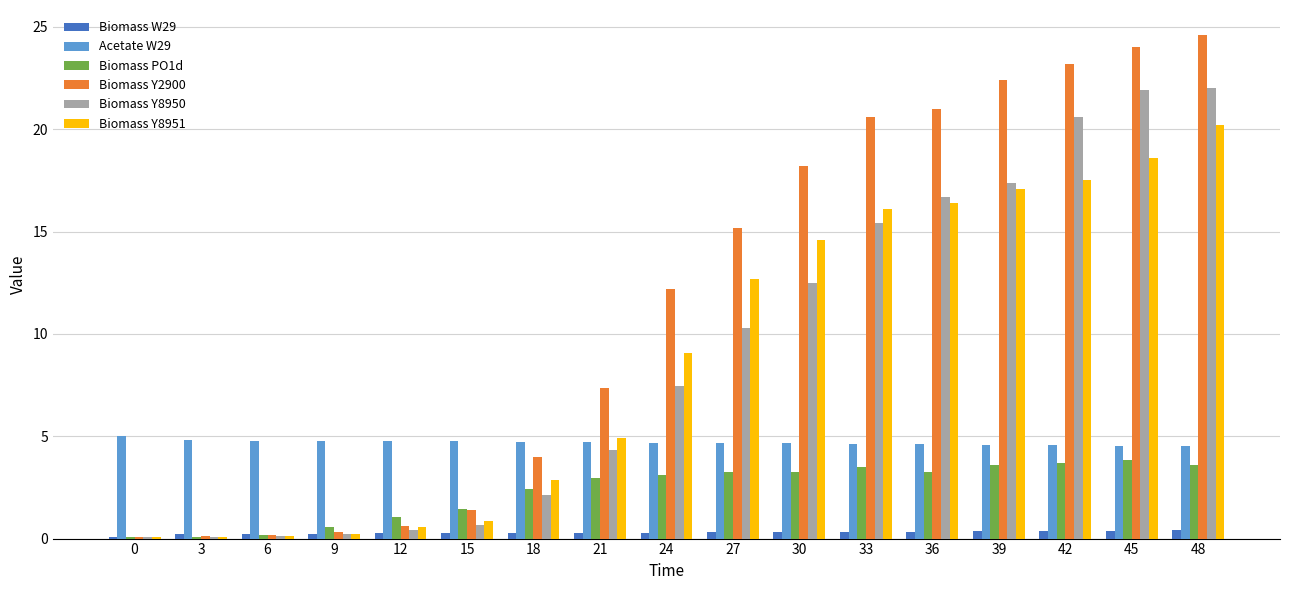

Is the value of Acetate W29 at 27 greater than the value of Biomass Y2900 at 48?

No